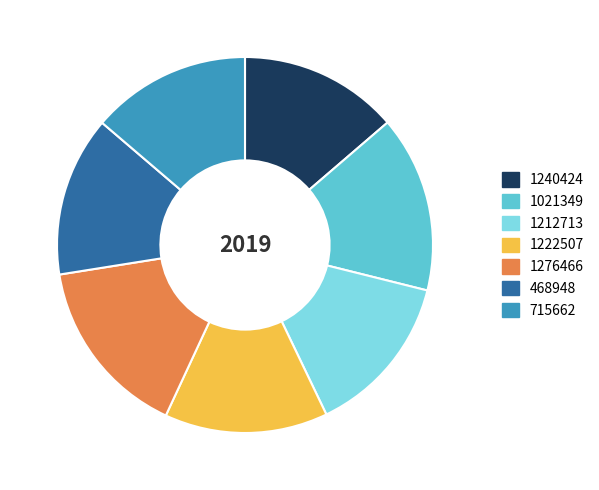

How many slices are in this pie chart?

7